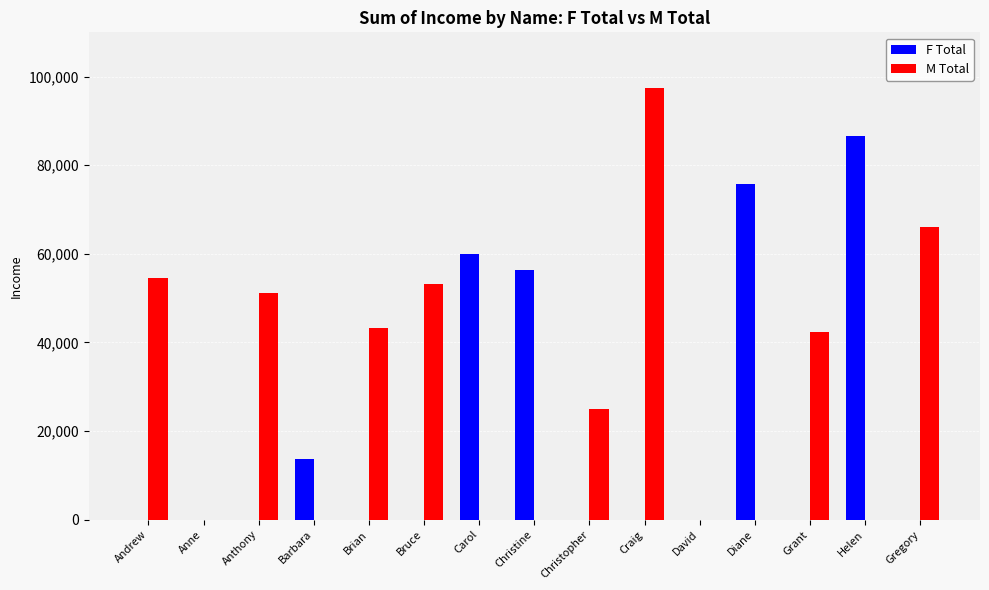

What is the total value across all series at Christopher?

25049